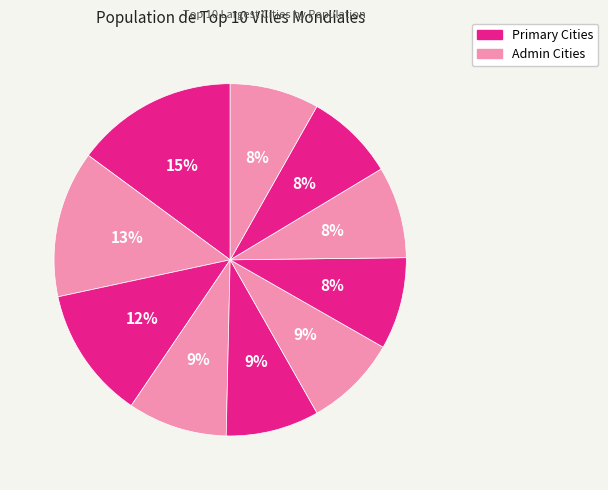

Count the number of slices in the pie.

10